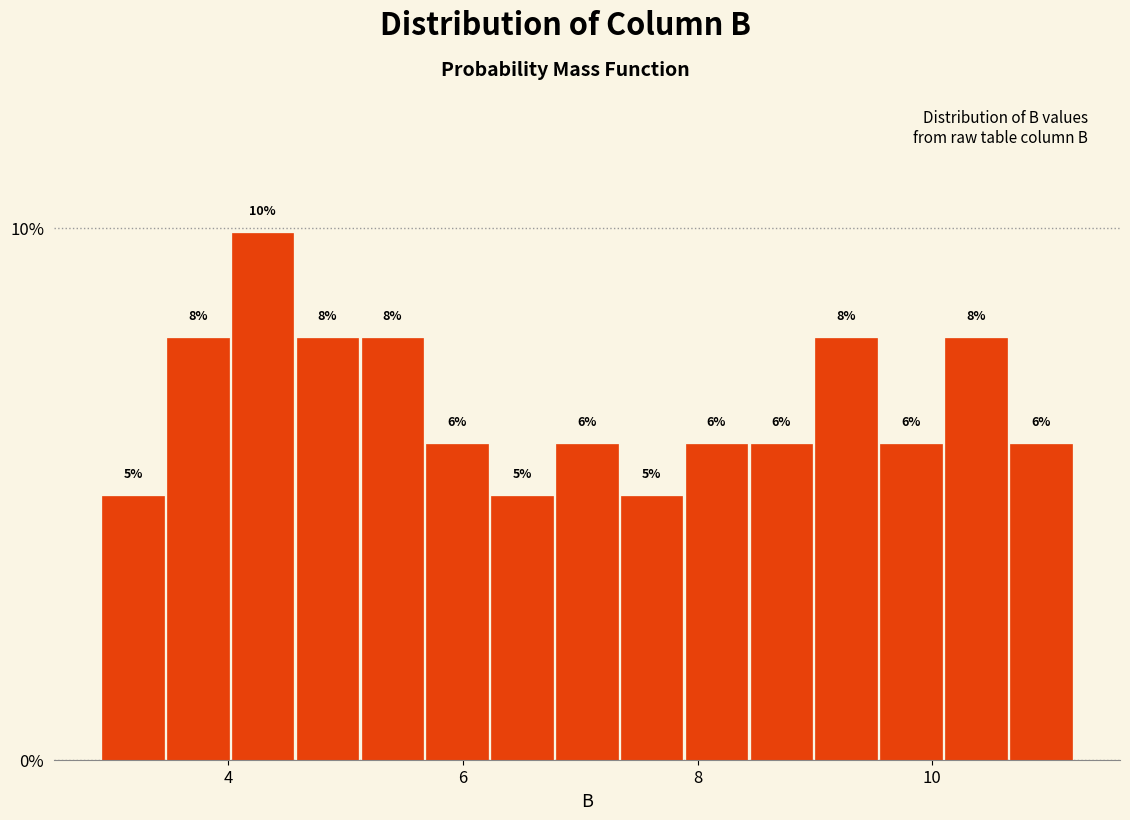

Read against the x-axis, roughly where is the centre of the tallest bar?

4.2